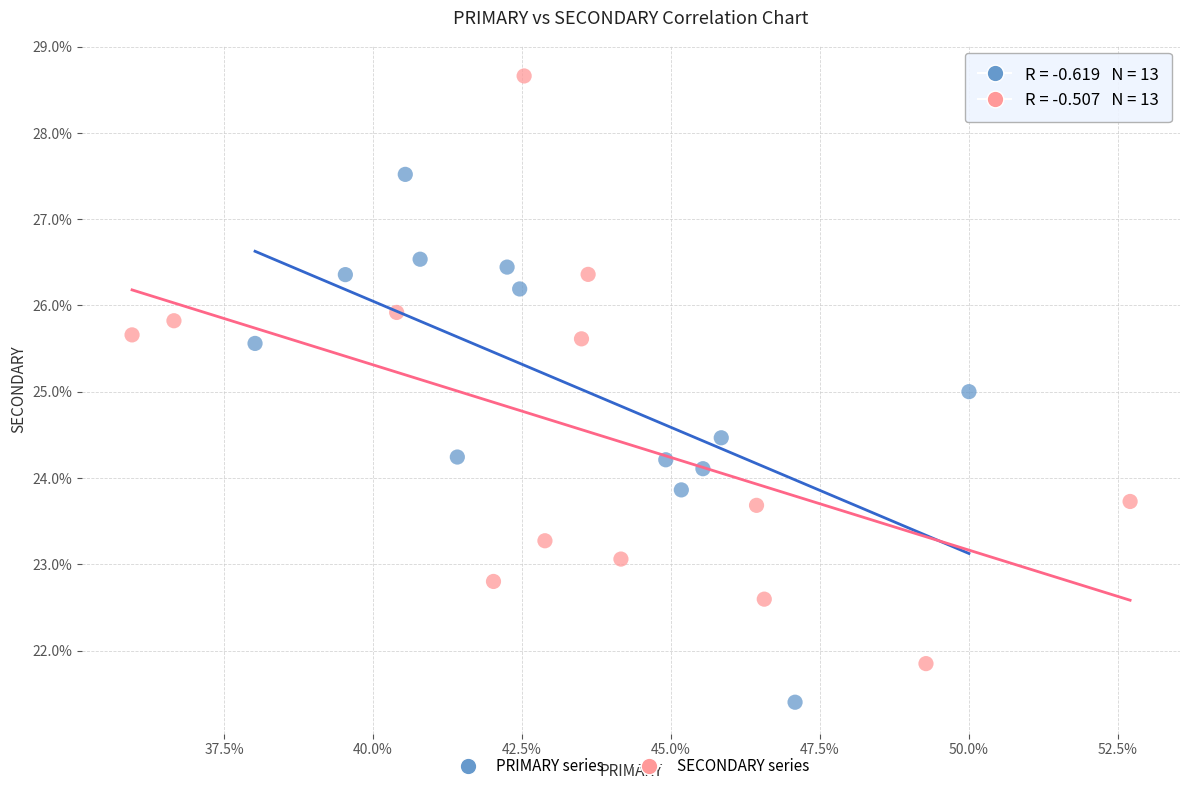

Which series reaches the maximum Y coordinate?

SECONDARY series